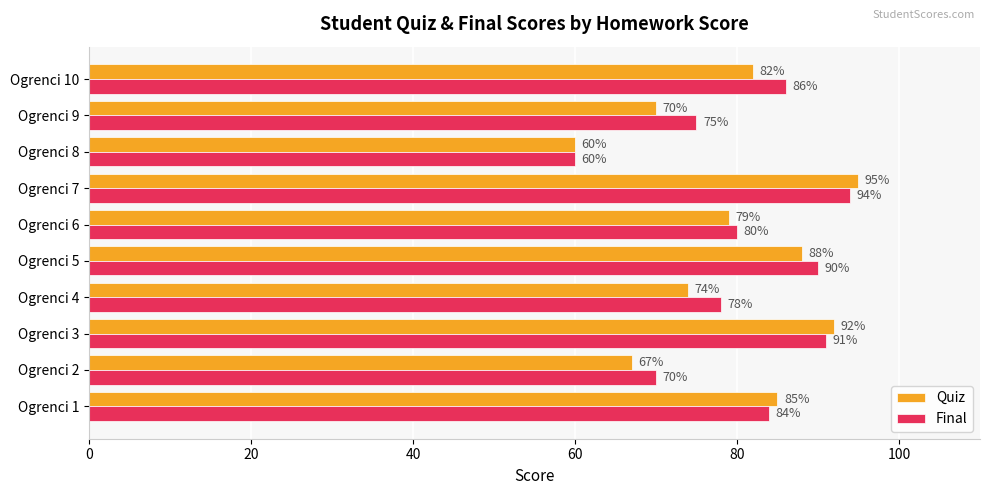

What value does the Final series have at Ogrenci 9, to the nearest 10?

80